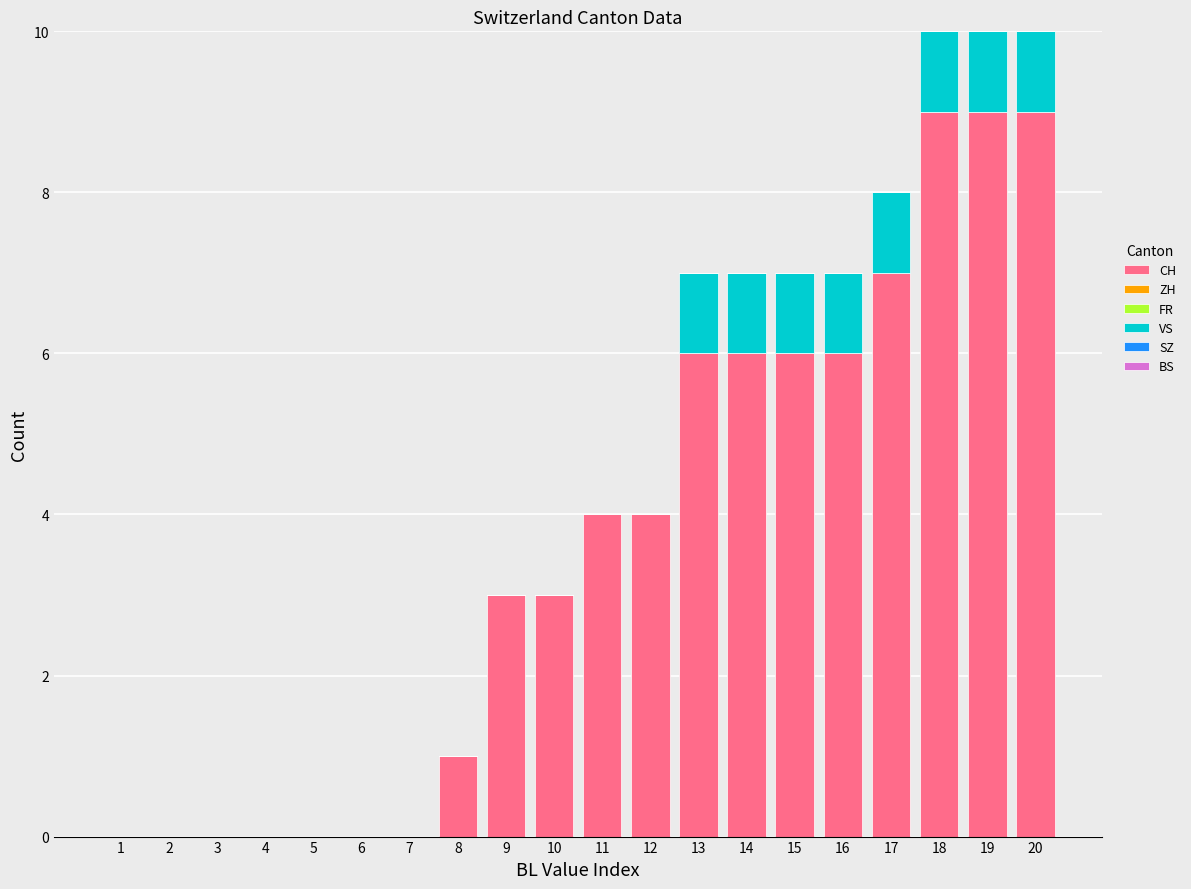

Are the bars horizontal?

No